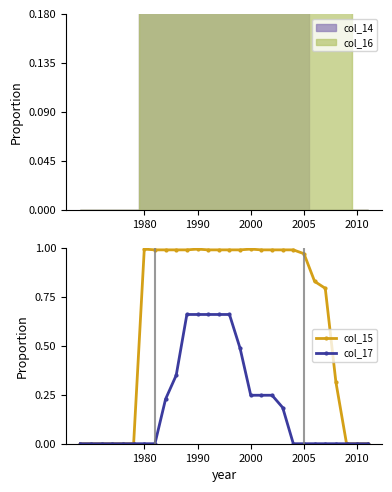

The col_15 series shows 1.0 at 1980. True or false?

True